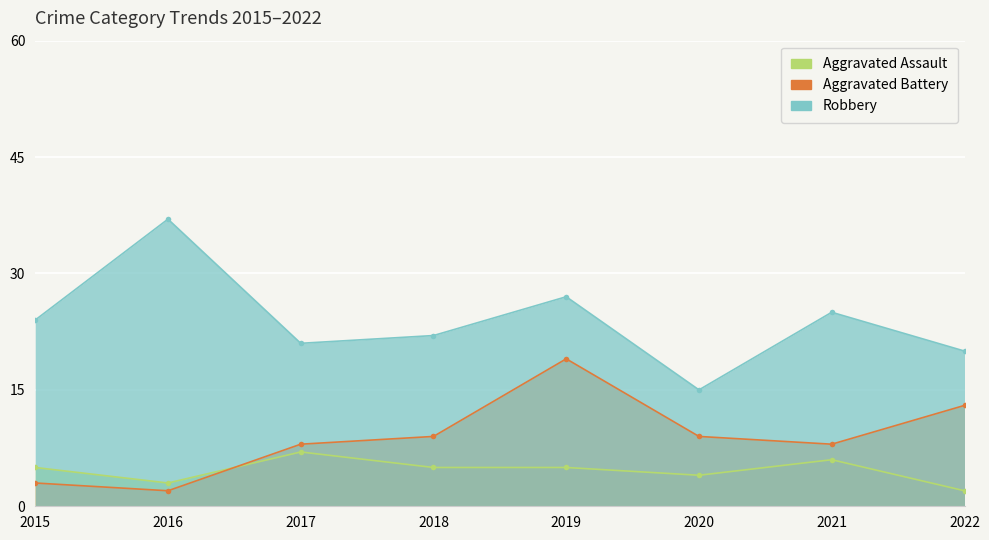

At which label does Robbery reach its minimum?

2020